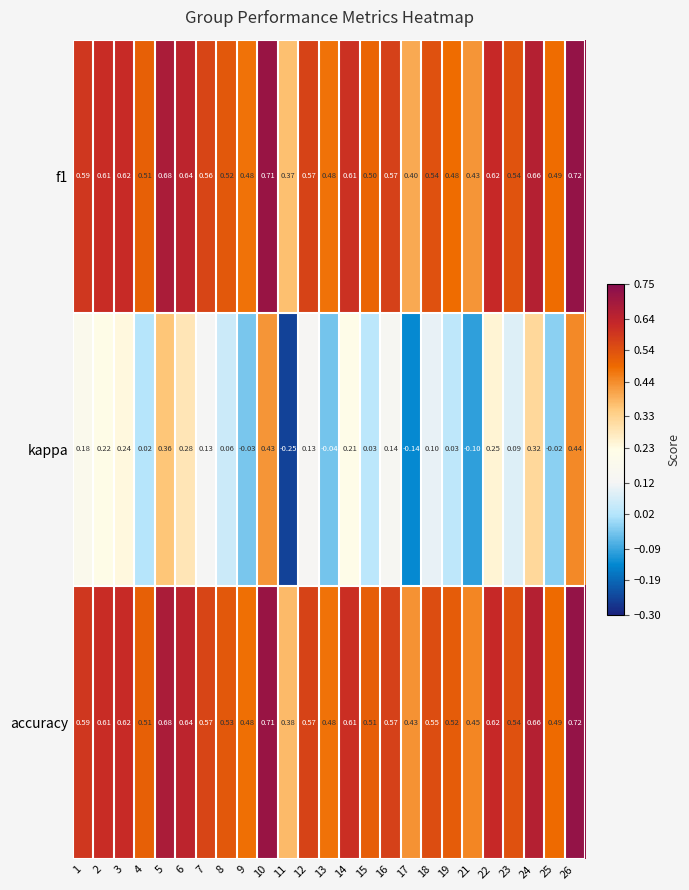

Is the value of accuracy at 22 greater than the value of f1 at 11?

Yes